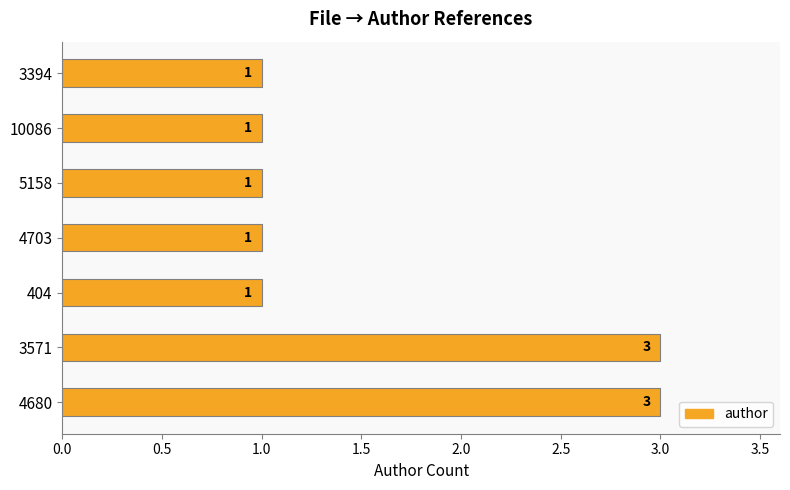

Approximately how many times larger is the value at 404 compared to 3394?

1.0